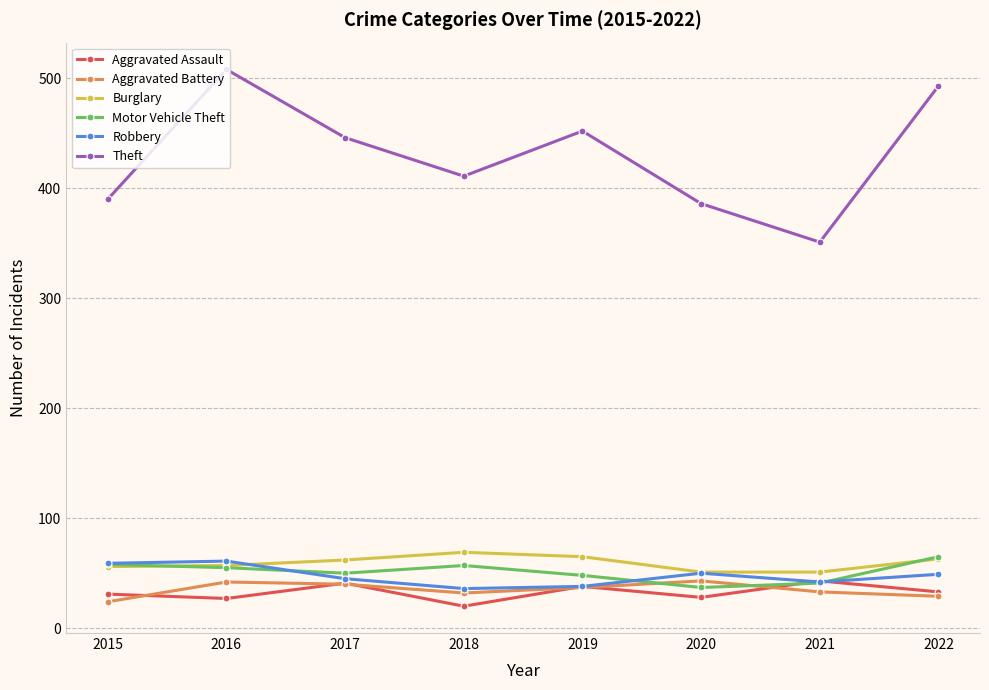

True or false: Aggravated Assault and Theft cross at least once.

False